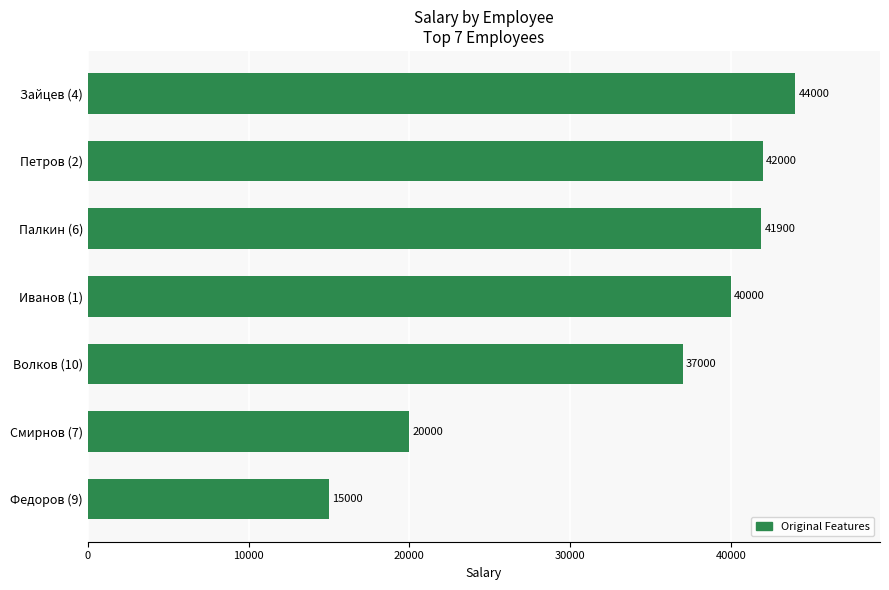

Reading bottom to top, list all the values displayed in this chart.

15000	20000	37000	40000	41900	42000	44000